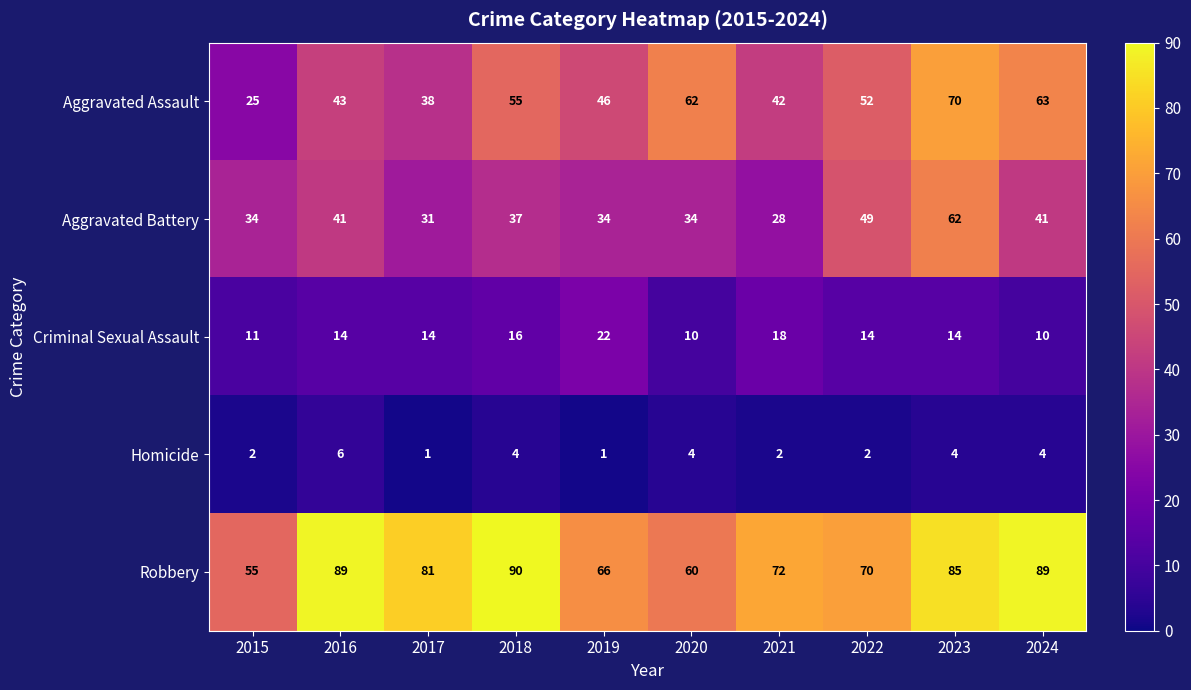

Rank the series by their maximum value, from highest to lowest.

Robbery, Aggravated Assault, Aggravated Battery, Criminal Sexual Assault, Homicide